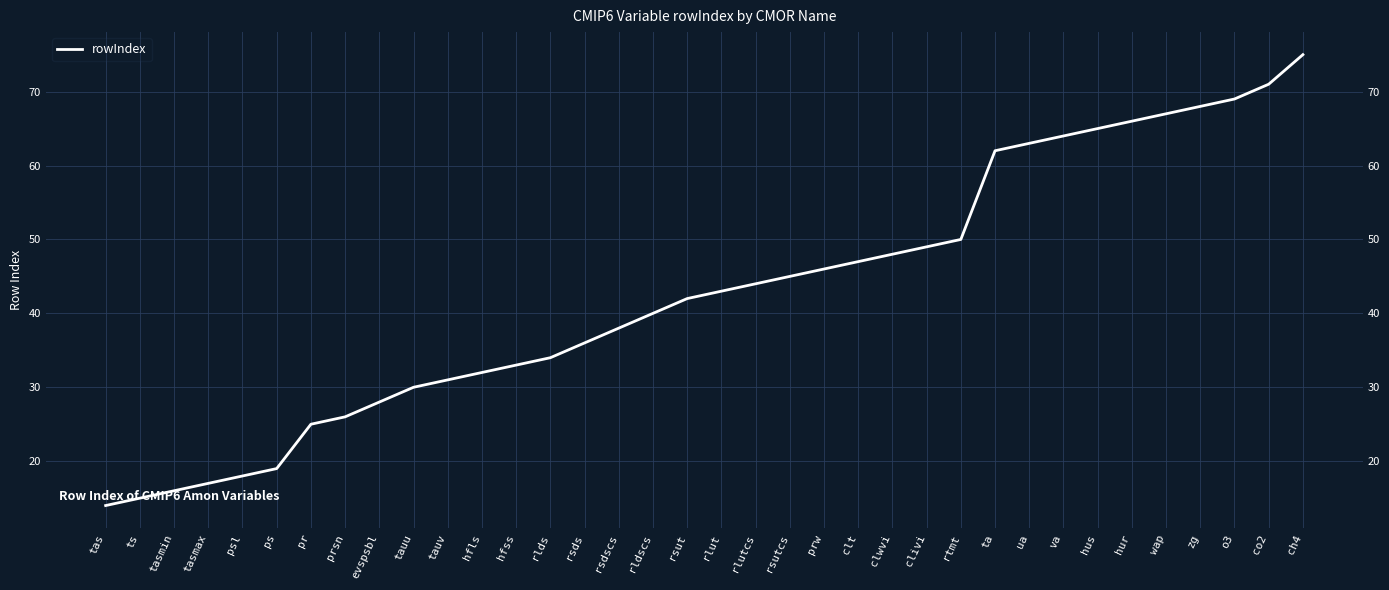

What is the change in value from rsdscs to clivi?

+11